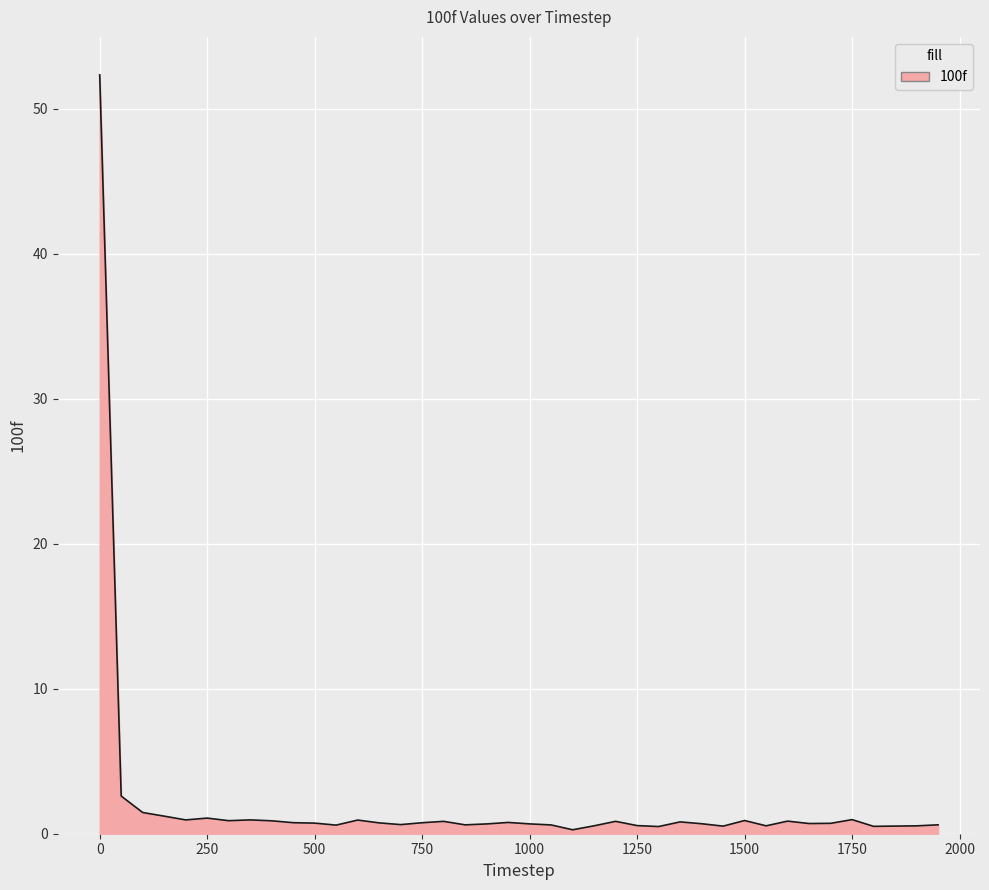

What is the greatest value displayed?

52.3